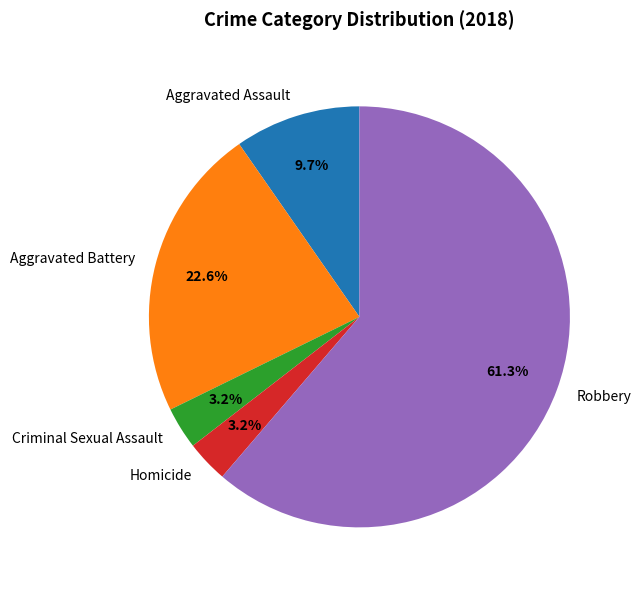

Combined, do Aggravated Battery and Aggravated Assault account for over 50%?

No